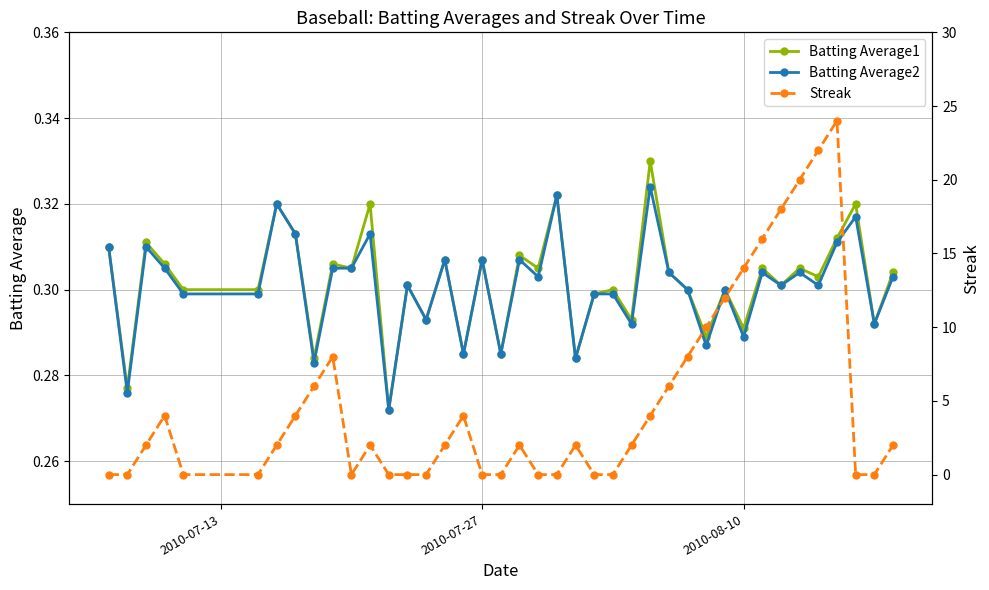

How many Batting Average1 values are between 0 and 1?

40